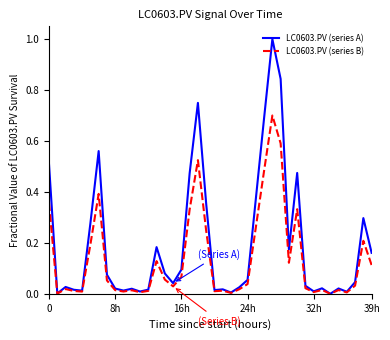

List the series in order of their peak value, lowest first.

LC0603.PV (series B), LC0603.PV (series A)